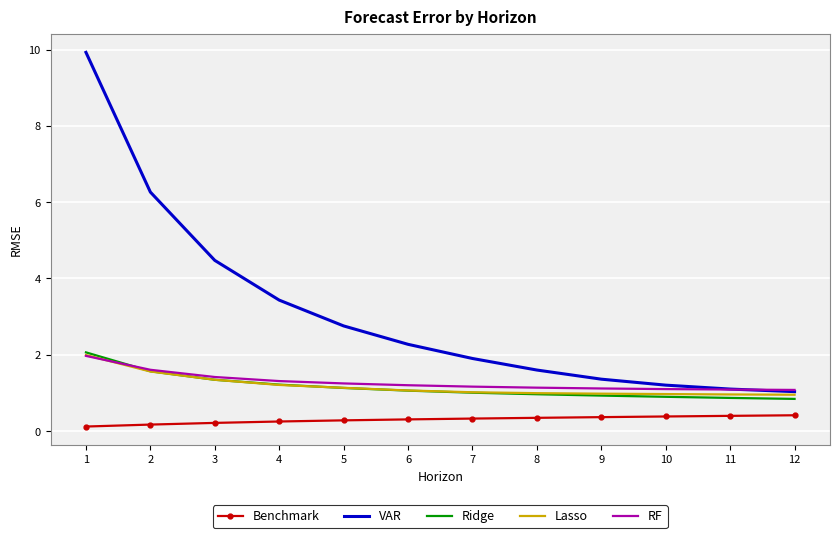

What is the sum of all Lasso values?

14.2